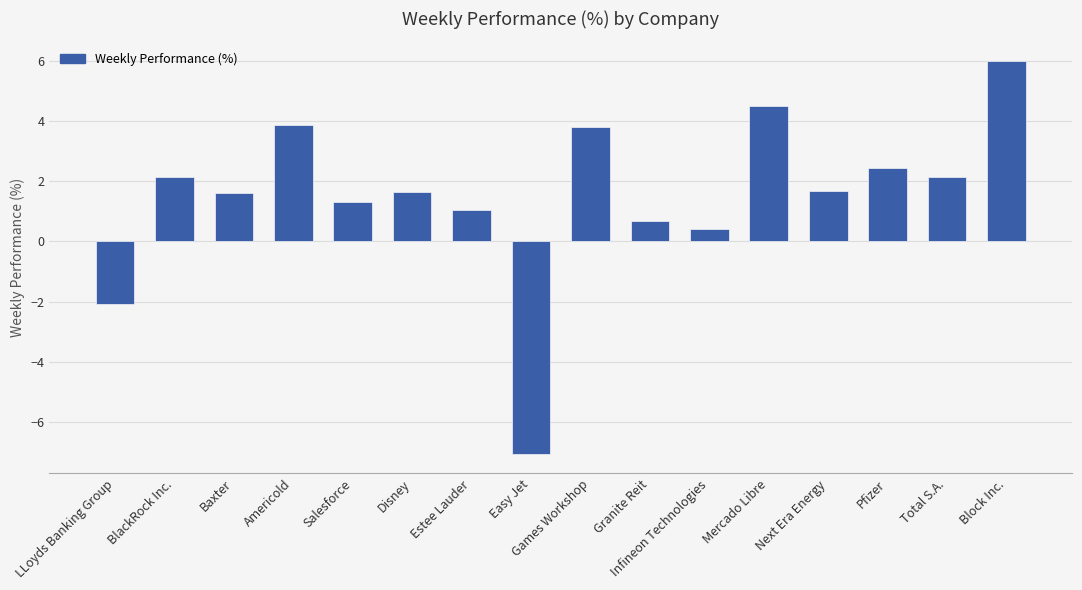

Does the chart contain any negative values?

Yes